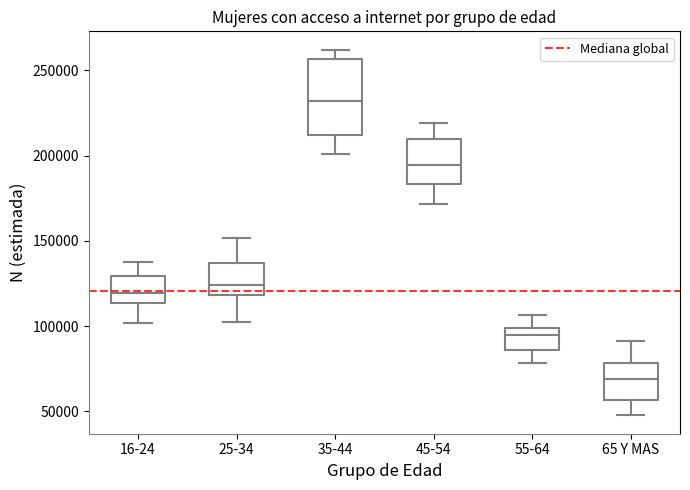

Reading left to right, read every box against the y-axis: the position of its median line, the range the box covers, and the ends of its whiskers. The values are not printed on the chart, so give them approximately, as read against the axis.

16-24: median 120000, box 115000 to 130000, whiskers 100000 to 140000
25-34: median 125000, box 120000 to 135000, whiskers 100000 to 150000
35-44: median 230000, box 210000 to 255000, whiskers 200000 to 260000
45-54: median 195000, box 185000 to 210000, whiskers 170000 to 220000
55-64: median 95000, box 85000 to 100000, whiskers 80000 to 105000
65 Y MAS: median 70000, box 55000 to 80000, whiskers 50000 to 90000